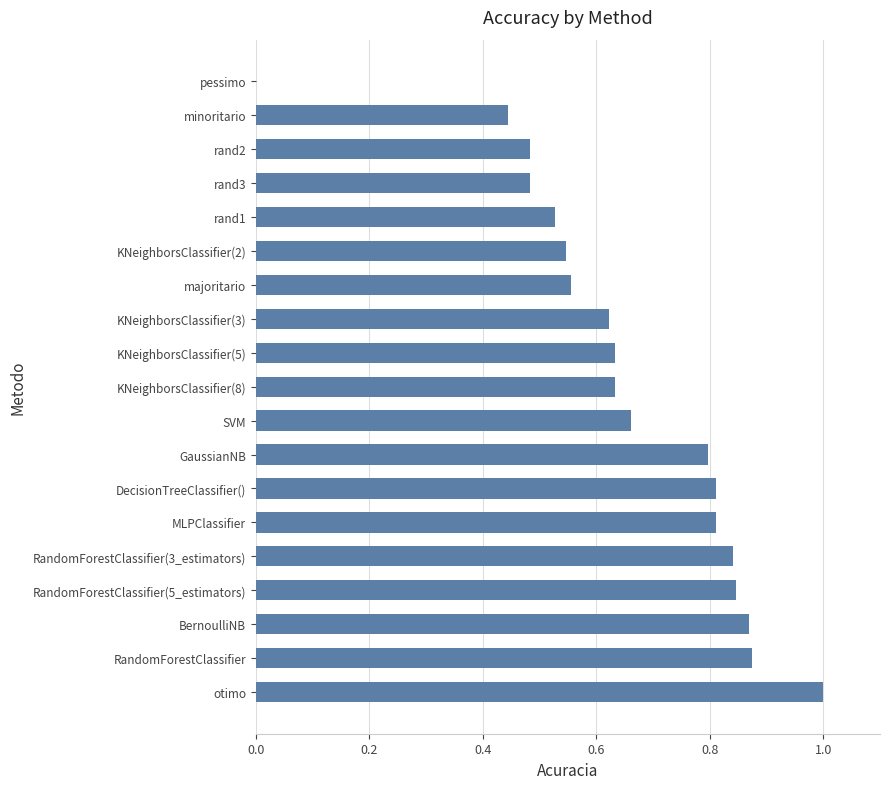

What is the sum of all values?

12.4